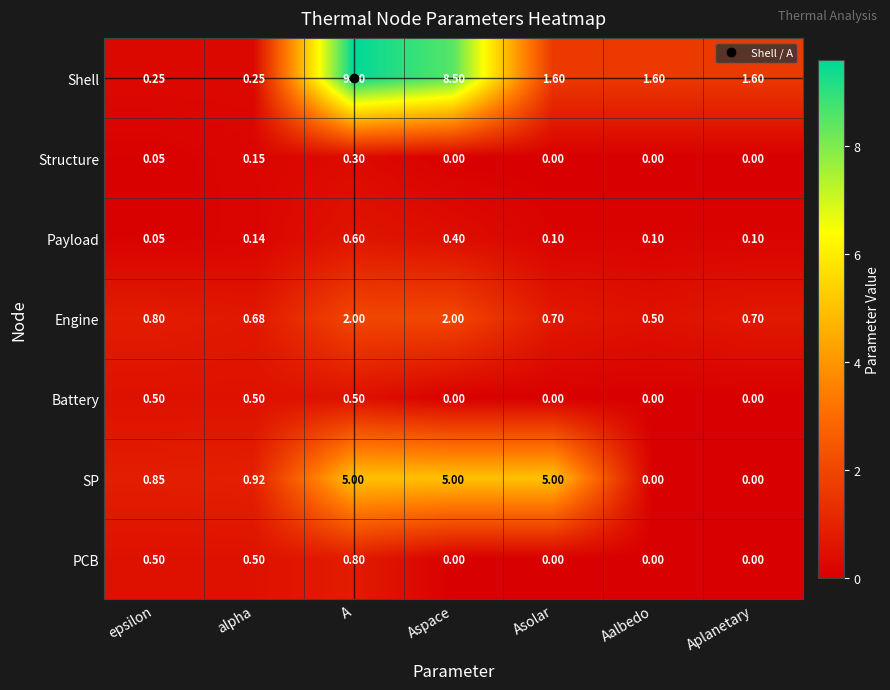

Where does the Shell series first go above 1?

A